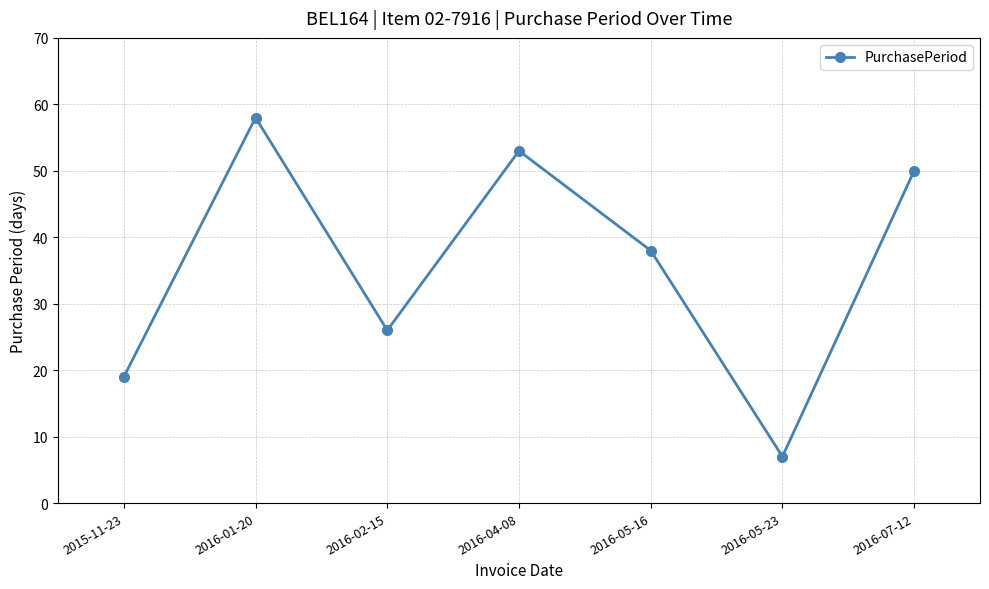

Reading left to right, list all the values displayed in this chart.

2015-11-23=19	2016-01-20=58	2016-02-15=26	2016-04-08=53	2016-05-16=38	2016-05-23=7	2016-07-12=50